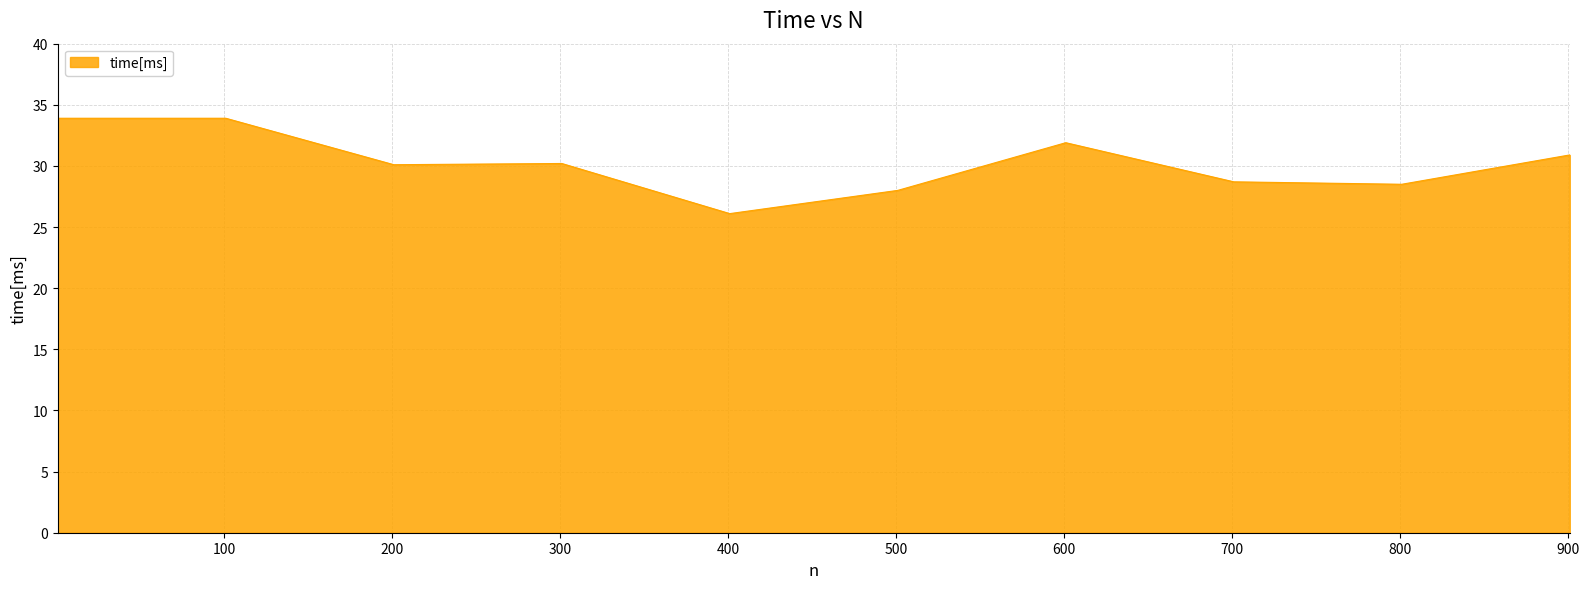

What is the greatest value displayed?

33.9